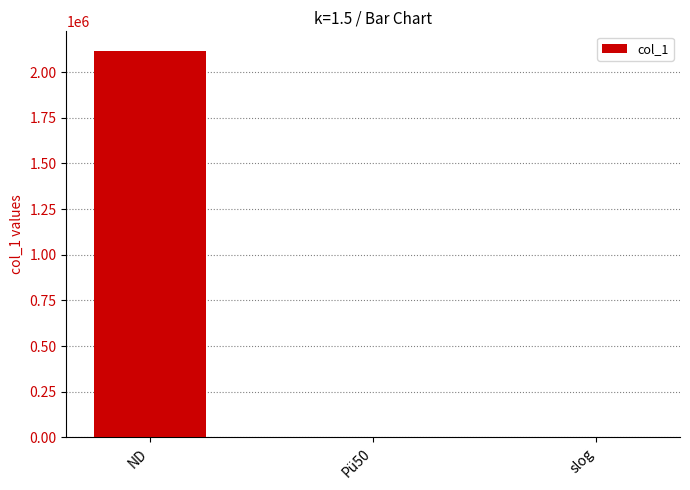

What value does the data have at slog?

0.1